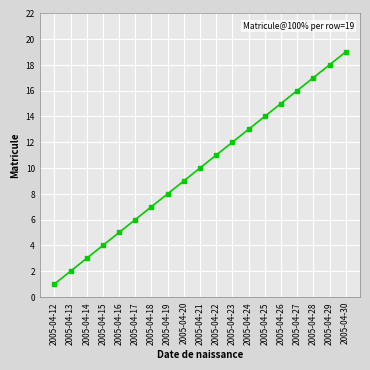

What is the value of the 7th point from the left?

7